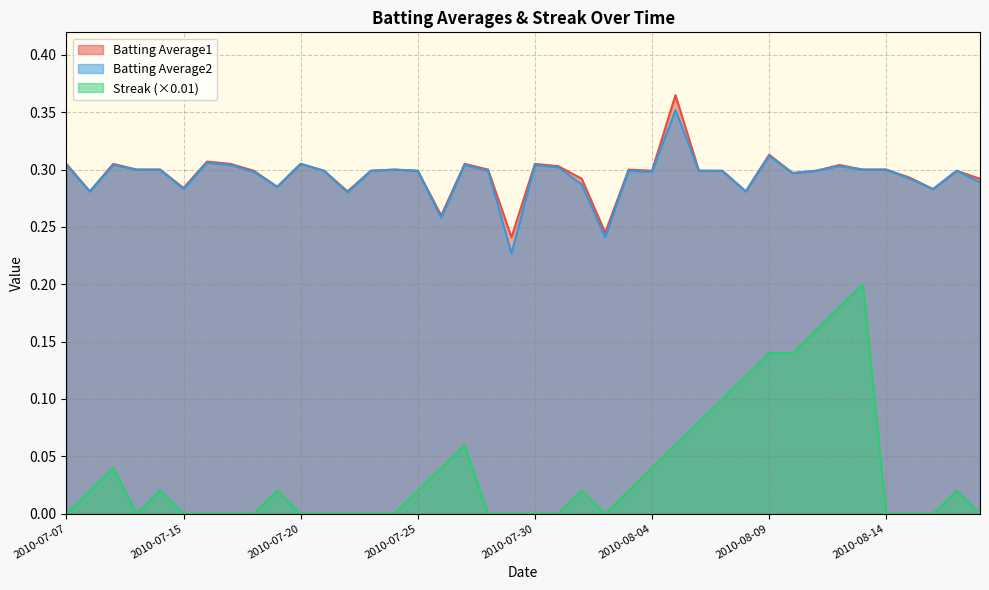

What is the highest value of the Batting Average1 series?

0.4